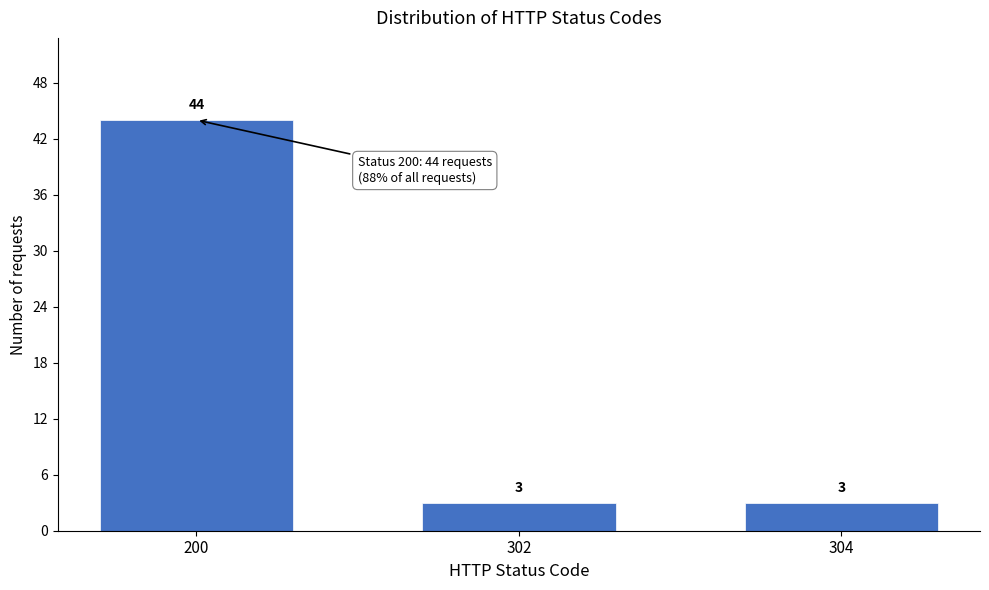

Reading right to left, list all the values displayed in this chart.

304=3	302=3	200=44